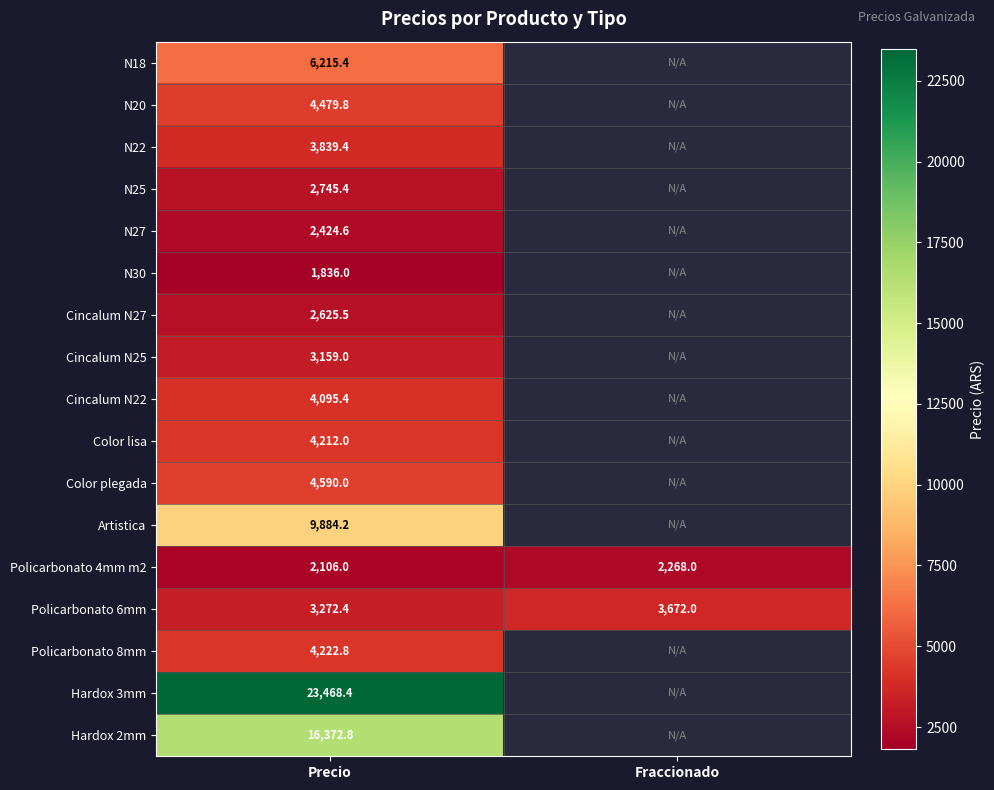

What is the sum of the Policarbonato 6mm values at Precio and Fraccionado?

6944.4